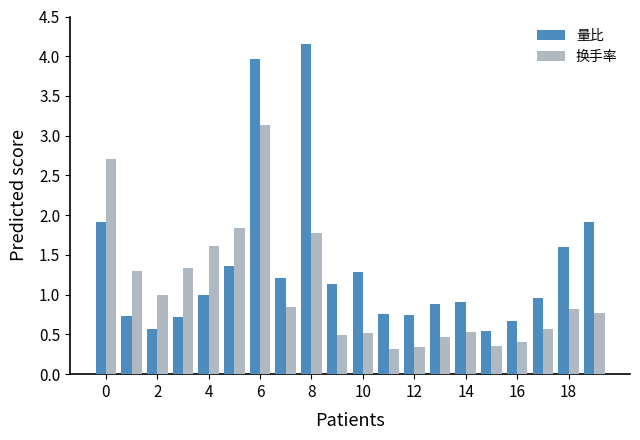

Which series has the widest spread of values?

量比